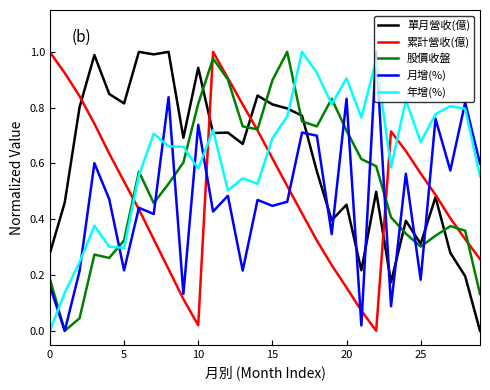

How many lines are shown in the chart?

5